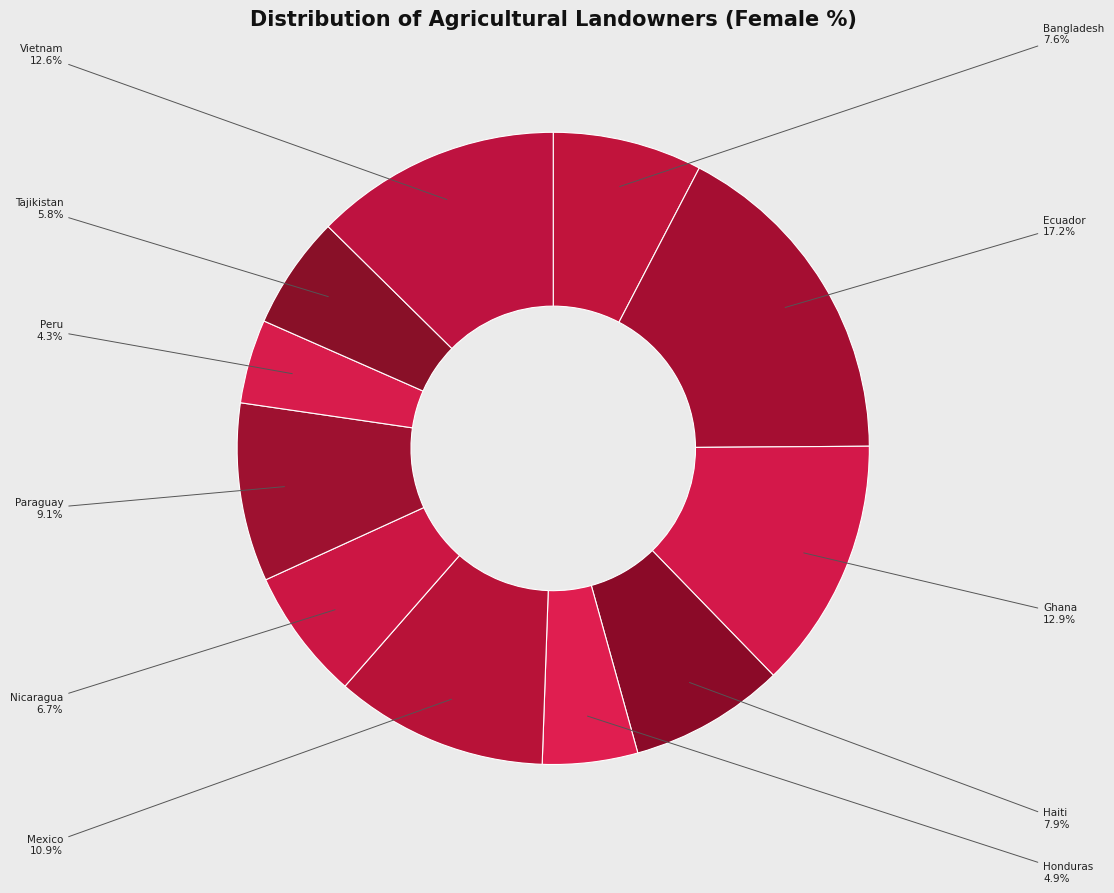

How many segments does this pie chart have?

11